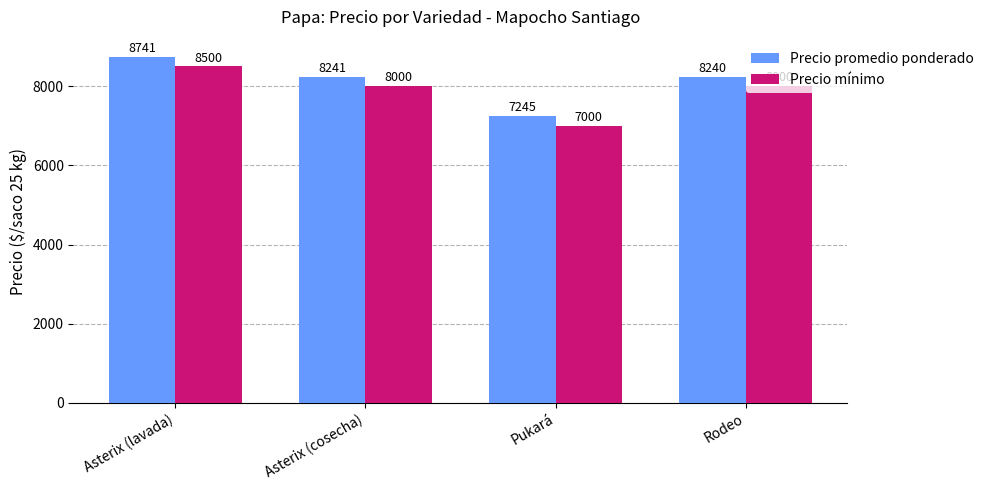

What position from the right is Rodeo?

1